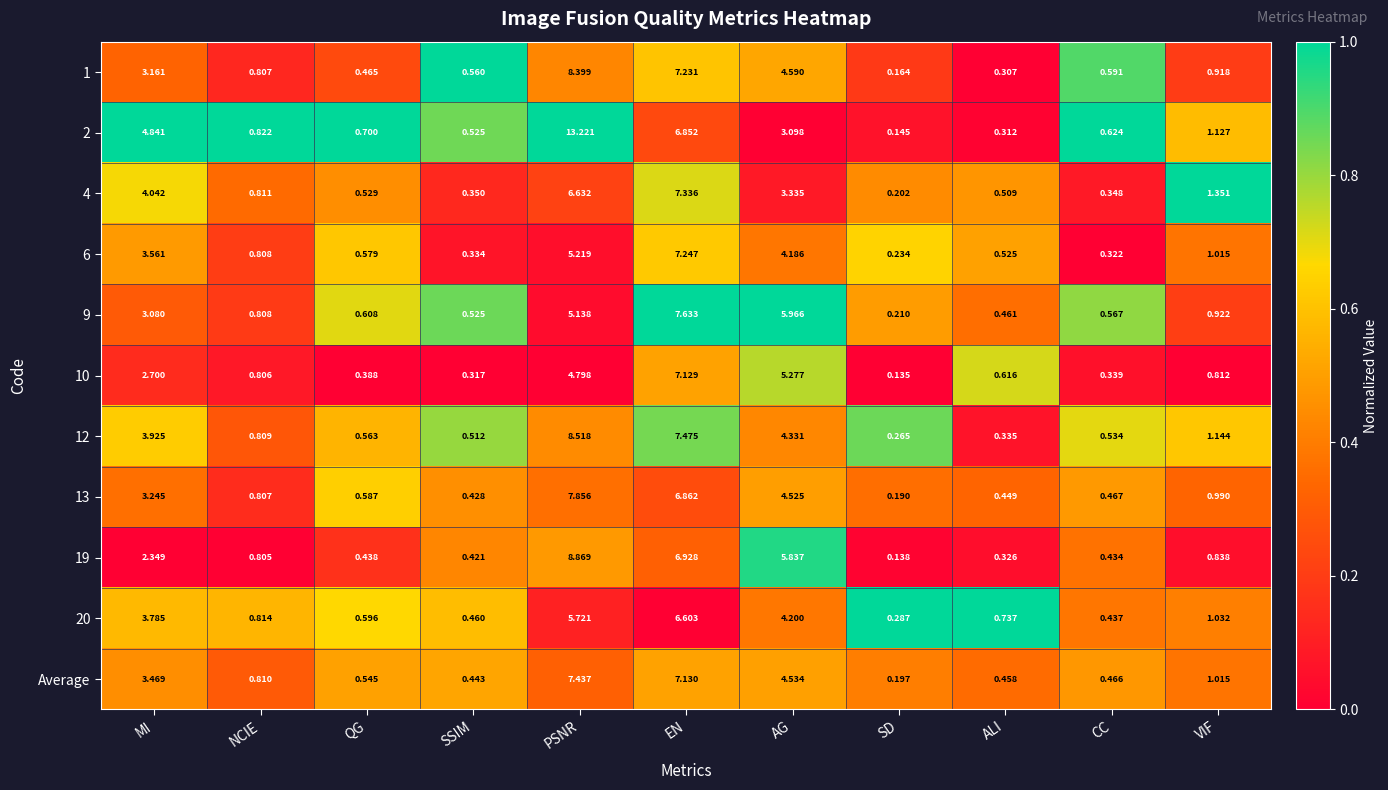

Which series changed the most between PSNR and ALI?

2